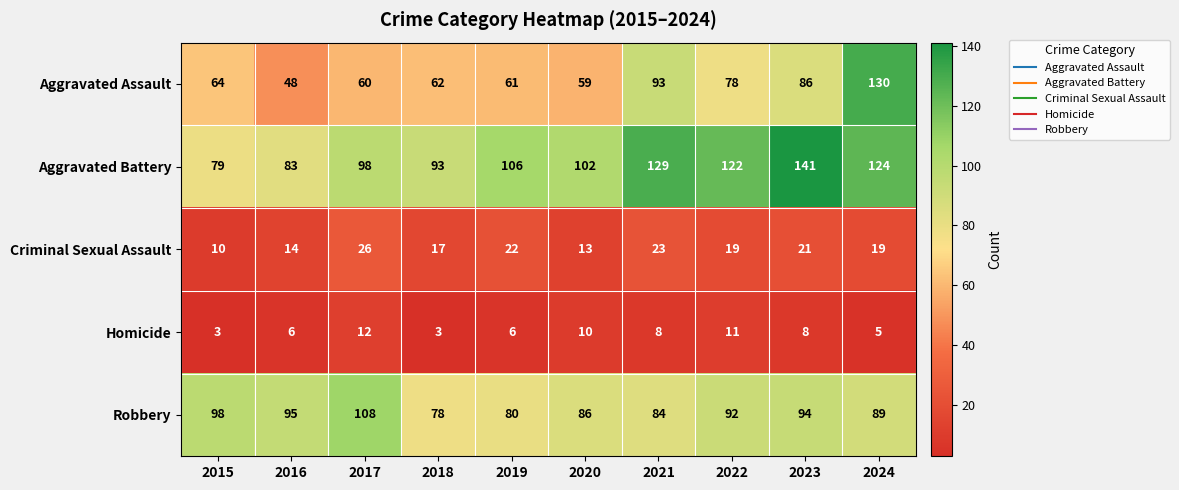

What is the minimum value for Homicide?

3